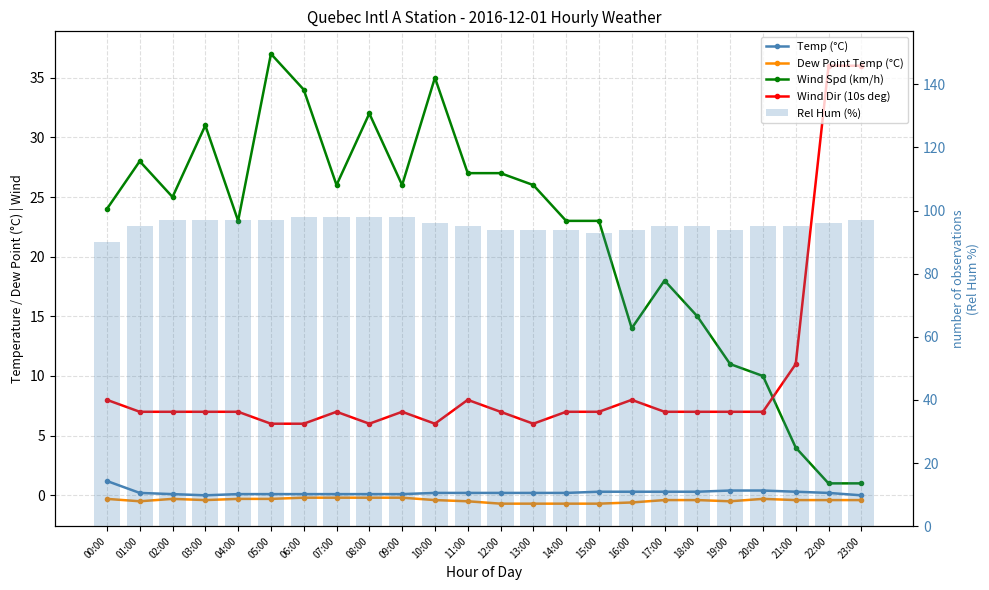

What are all the series names shown in the legend?

Temp (°C), Dew Point Temp (°C), Wind Spd (km/h), Wind Dir (10s deg), Rel Hum (%)